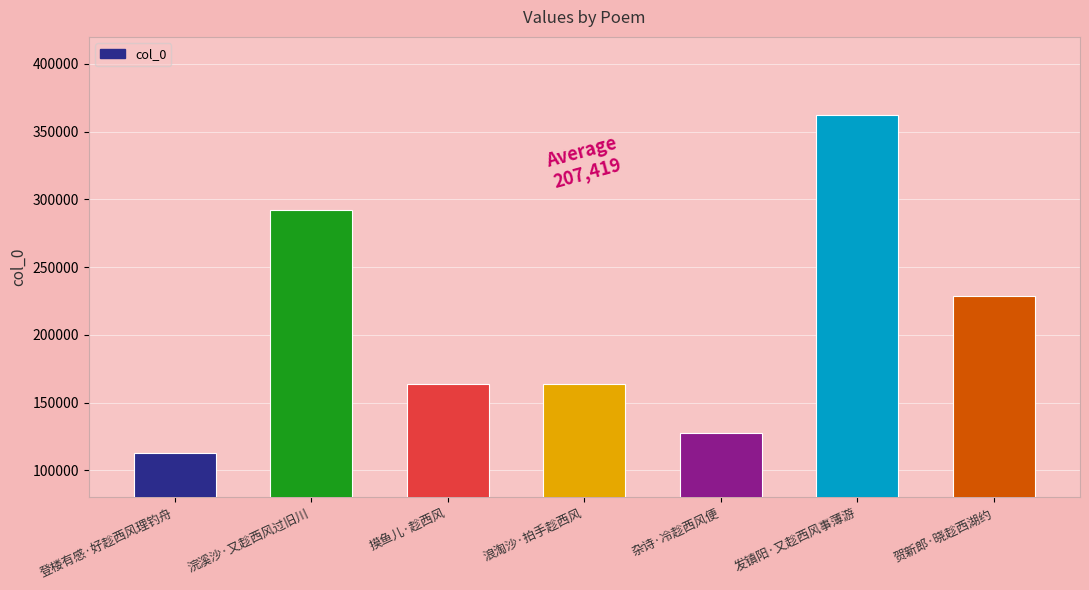

What is the ratio of the value at 浪淘沙·拍手趁西风 to the value at 发镇阳·又趁西风事薄游?

0.5